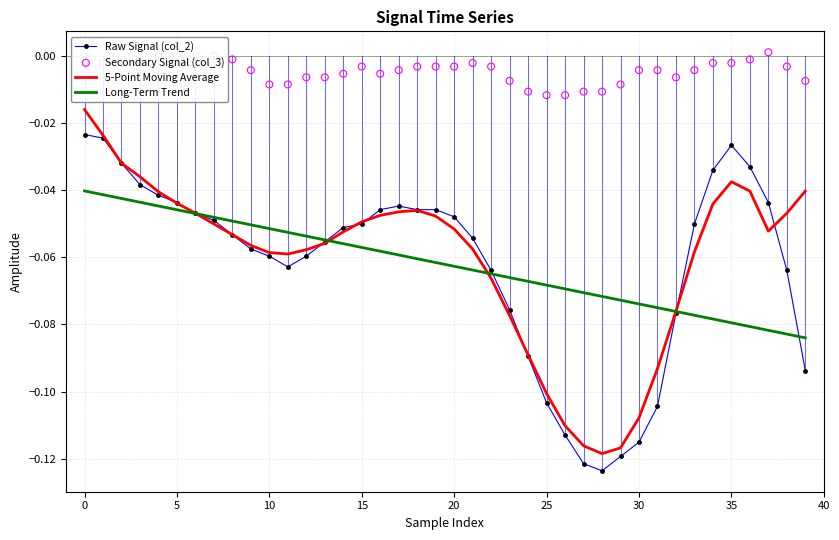

Which series has the largest Y range (max minus min)?

5-Point Moving Average